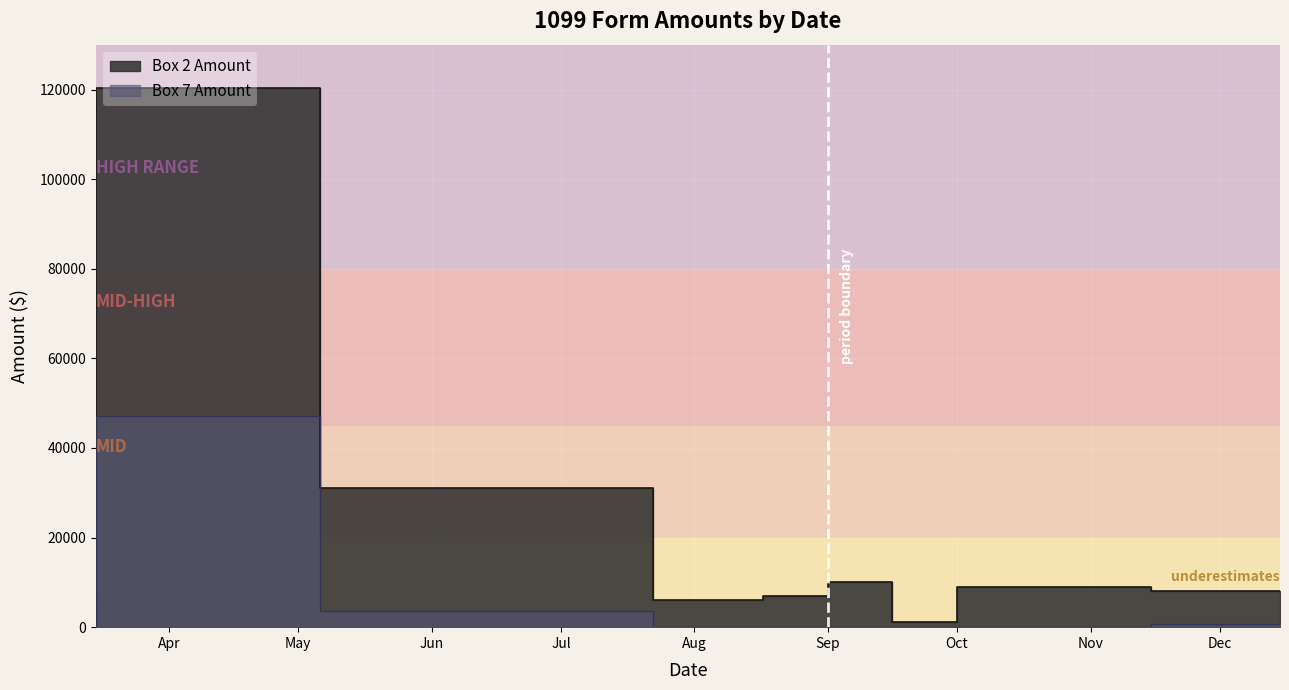

What is the maximum value shown in the chart?

120399.0